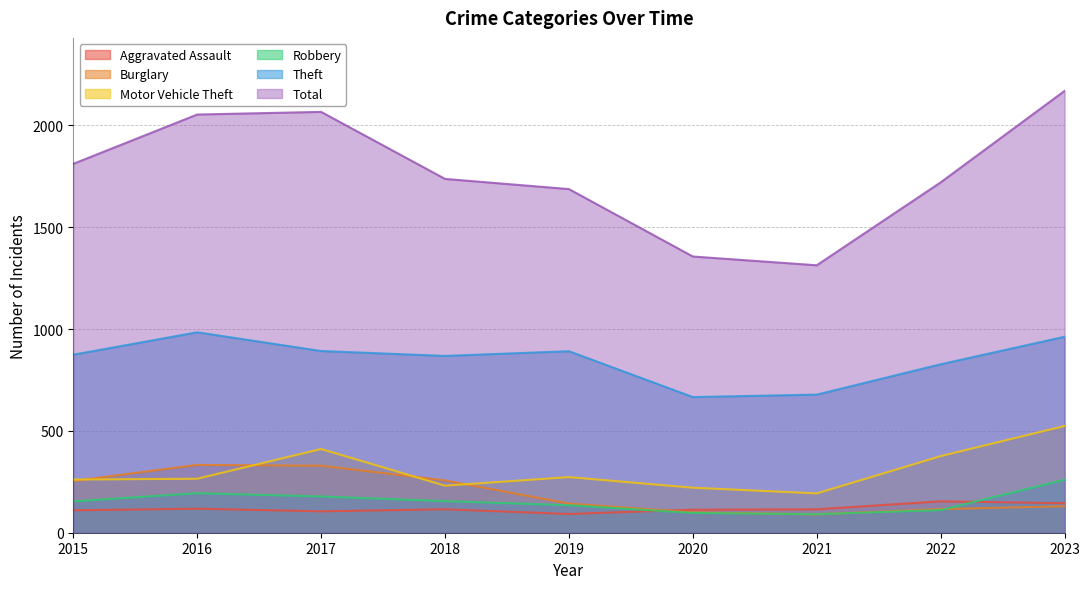

Count the number of categories in the chart.

9